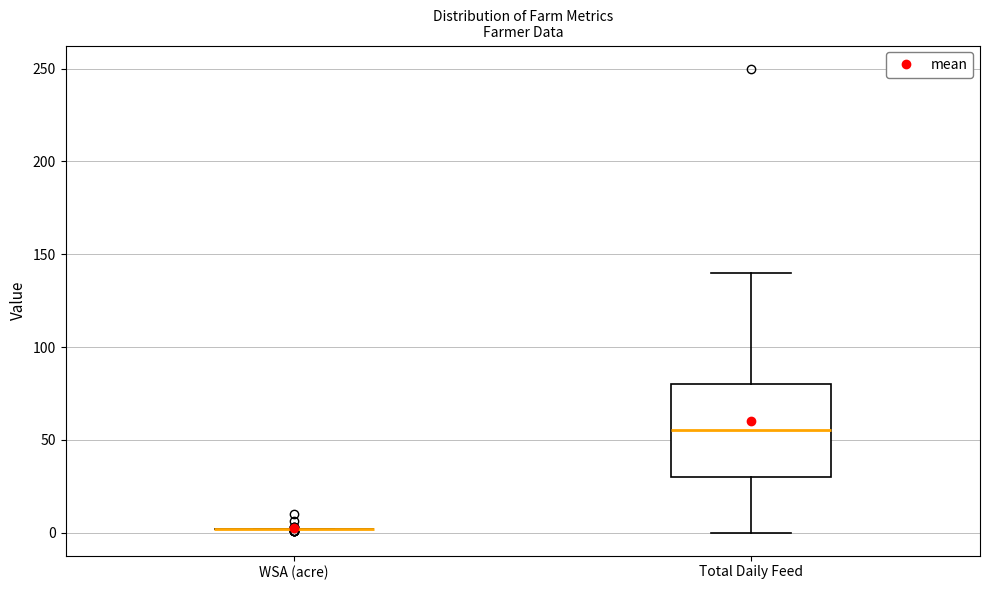

Which box is the tallest, from its lower edge to its upper edge?

Total Daily Feed